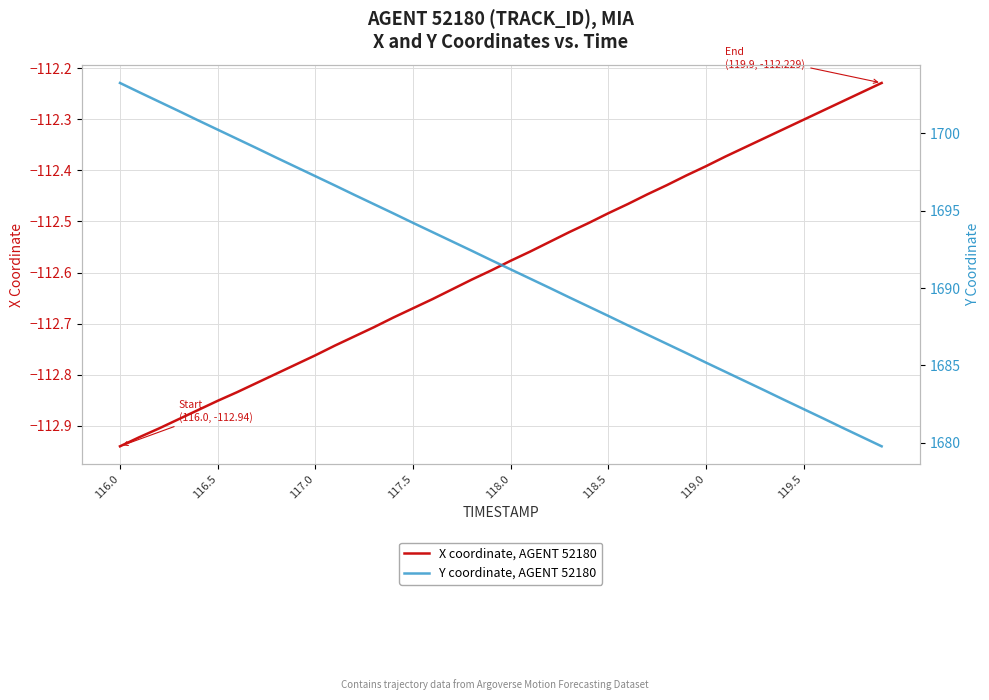

True or false: Y coordinate, AGENT 52180 has more than 1 interior local peaks.

False